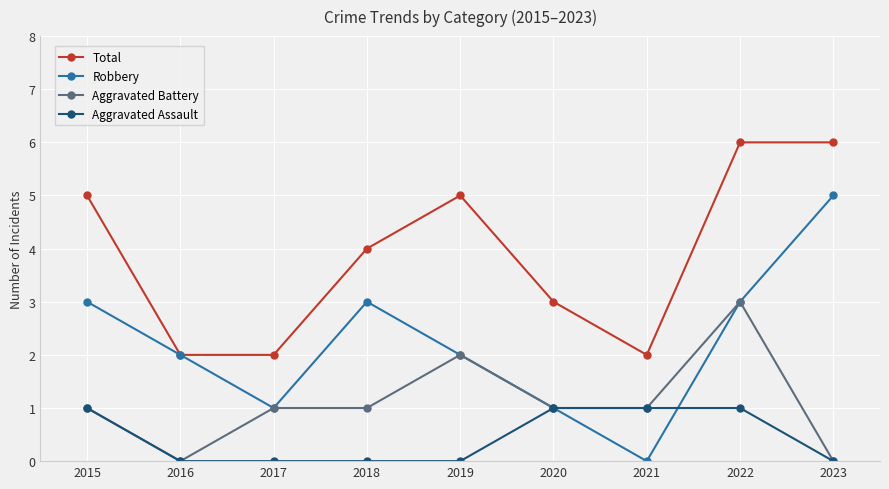

At which category does Robbery reach its first local valley?

2017